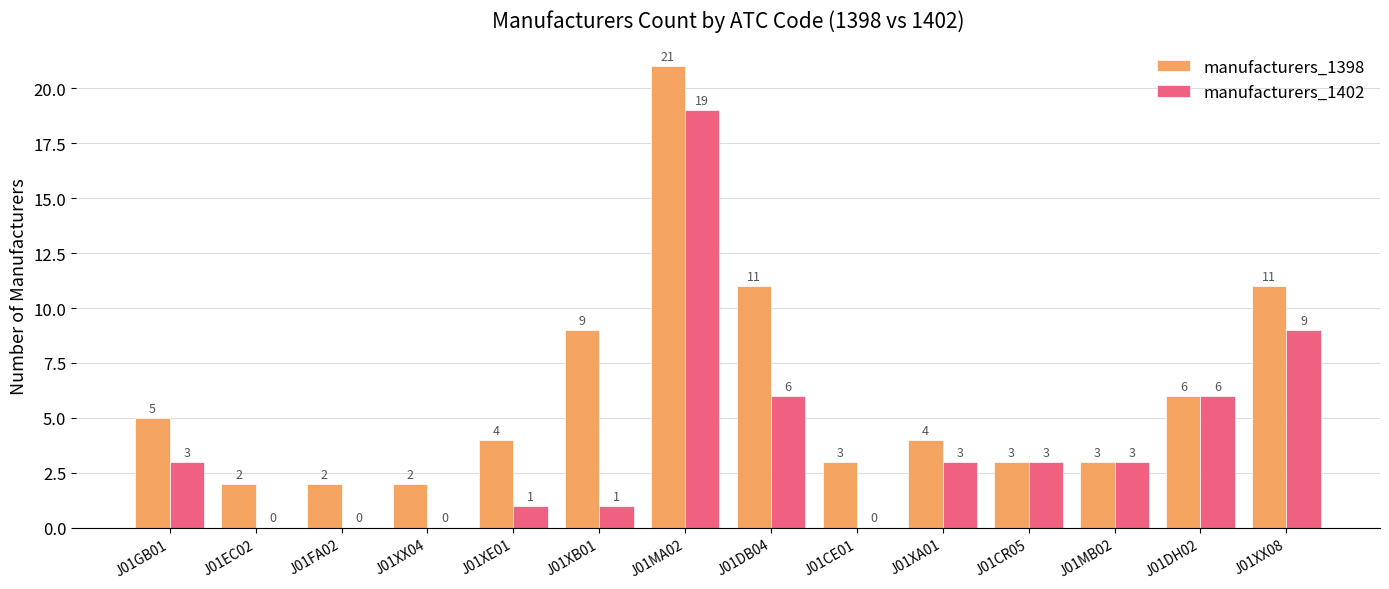

What is the greatest value displayed?

21